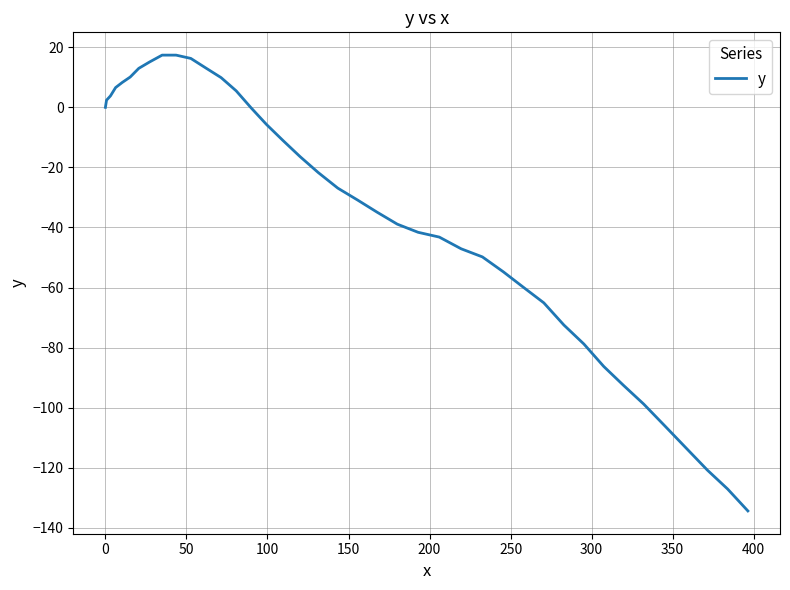

What is the maximum value shown in the chart?

17.4